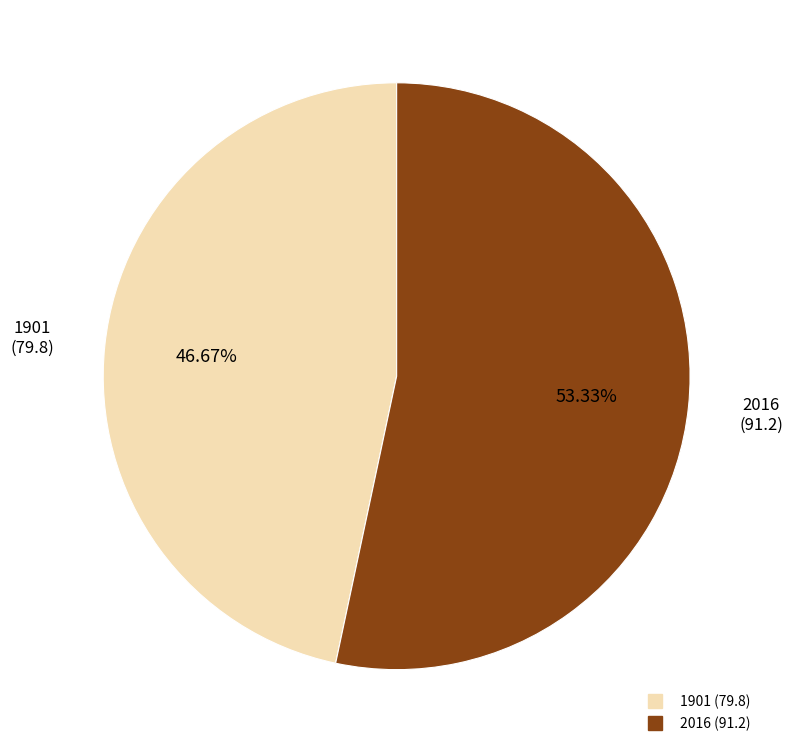

Which has a higher value, 1901 or 2016?

2016